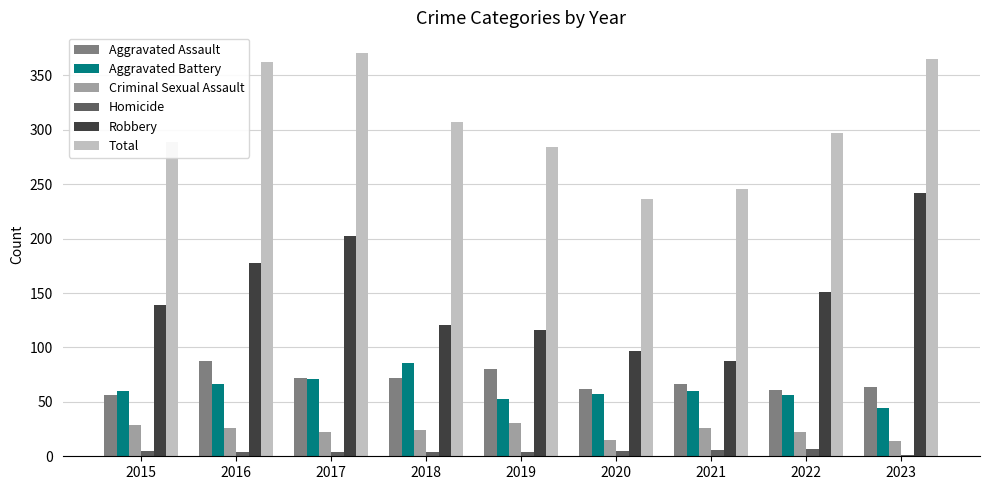

Which series has the largest range (max minus min)?

Robbery